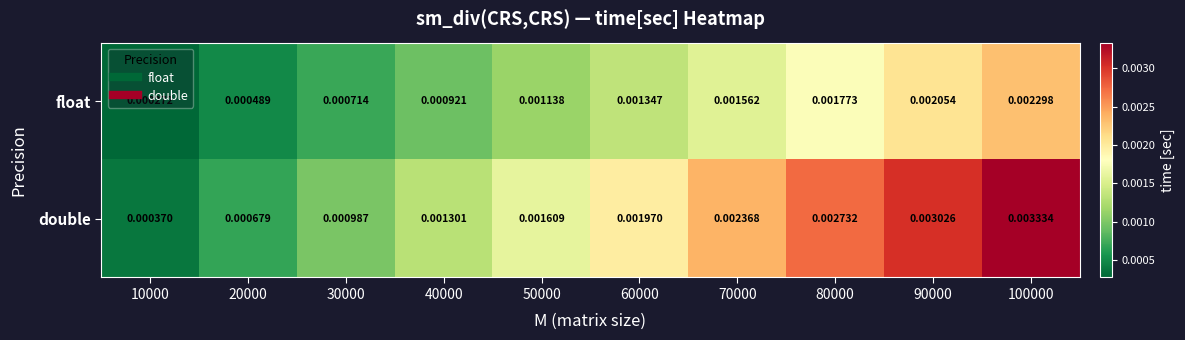

At which category is the sum across all series the highest?

100000